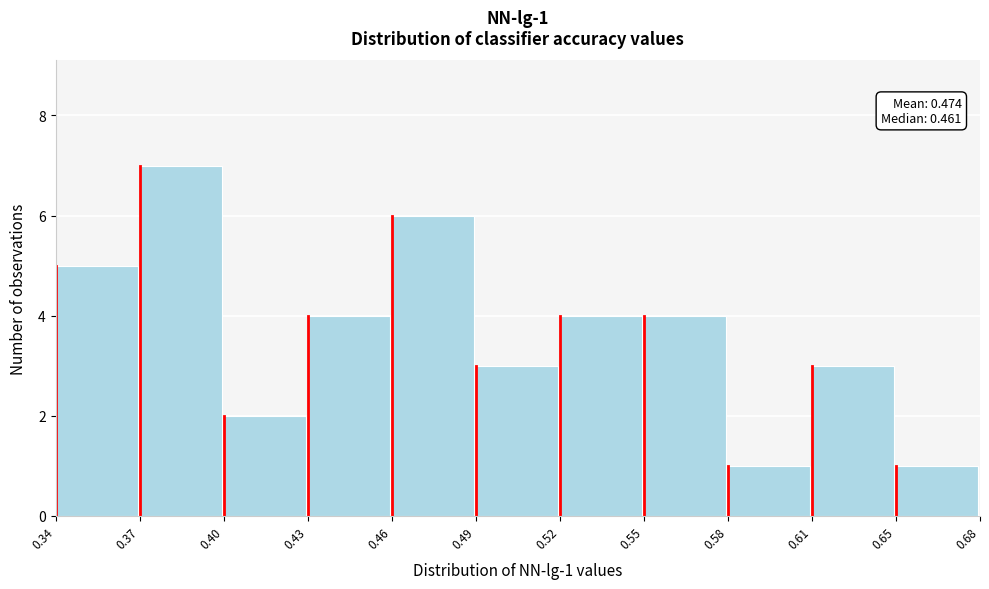

Reading right to left, extract all data points from this chart.

0.65=1	0.61=3	0.58=1	0.55=4	0.52=4	0.49=3	0.46=6	0.43=4	0.40=2	0.37=7	0.34=5